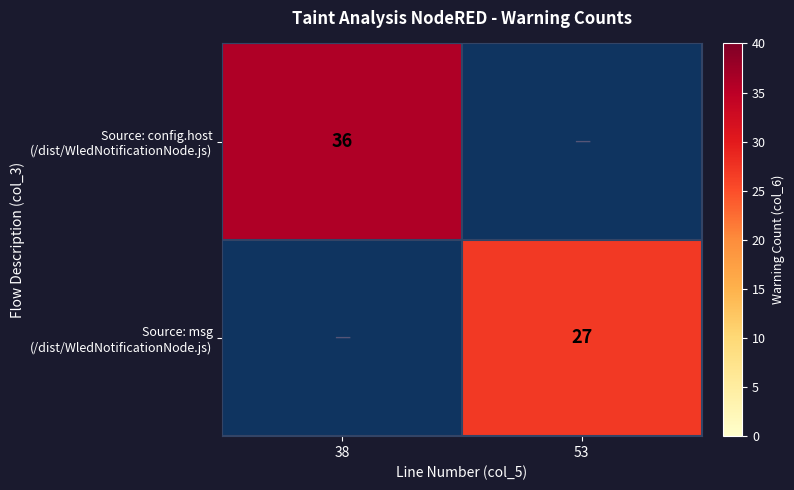

Rank the series by their maximum value, from highest to lowest.

Source: config.host (/dist/WledNotificationNode.js), Source: msg (/dist/WledNotificationNode.js)